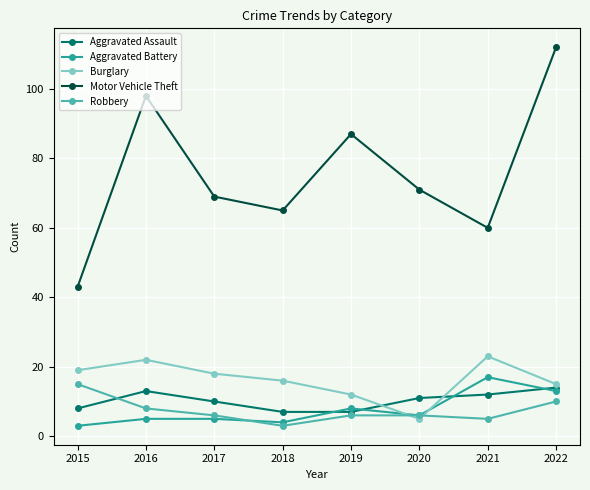

What is the sum of the Aggravated Battery values at 2017 and 2016?

10